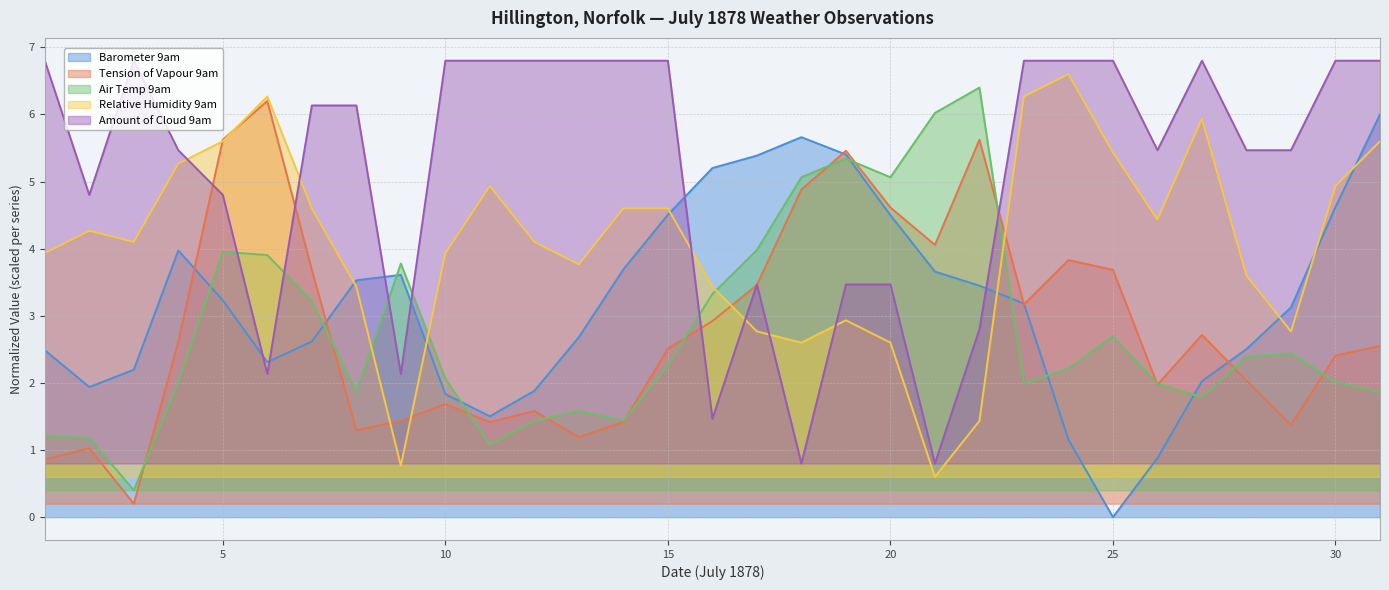

True or false: Tension of Vapour 9am and Amount of Cloud 9am intersect in this chart.

True